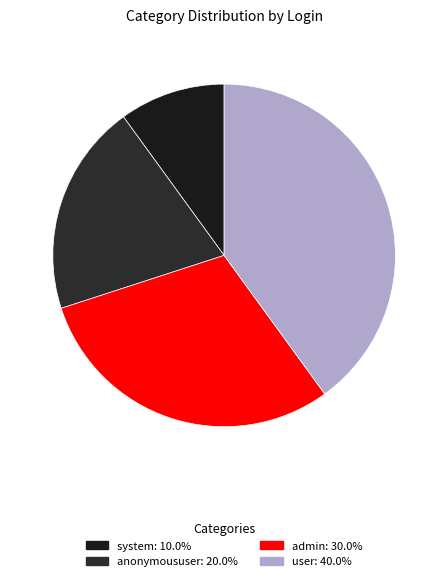

How many slices are in this pie chart?

4